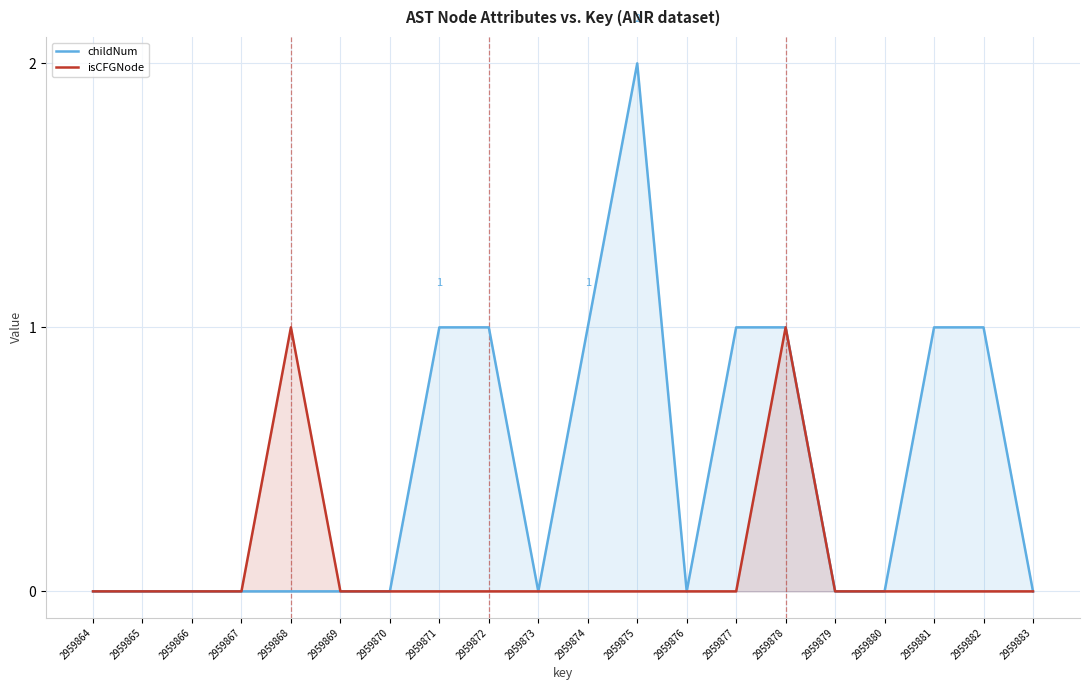

At which category is the sum across all series the highest?

2959875